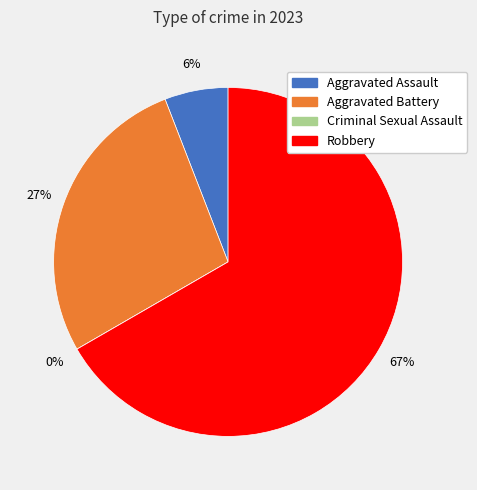

What percentage is NOT represented by Aggravated Battery?

72.5%